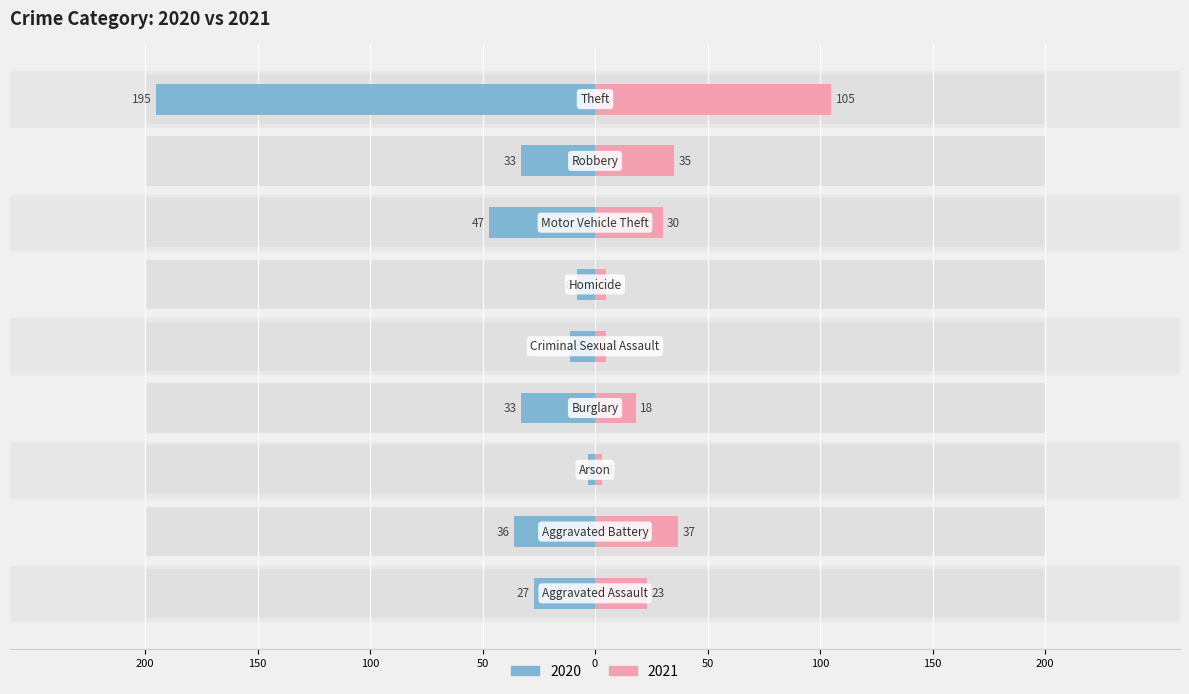

What is the difference between the maximum and minimum values in the 2021 series?

102